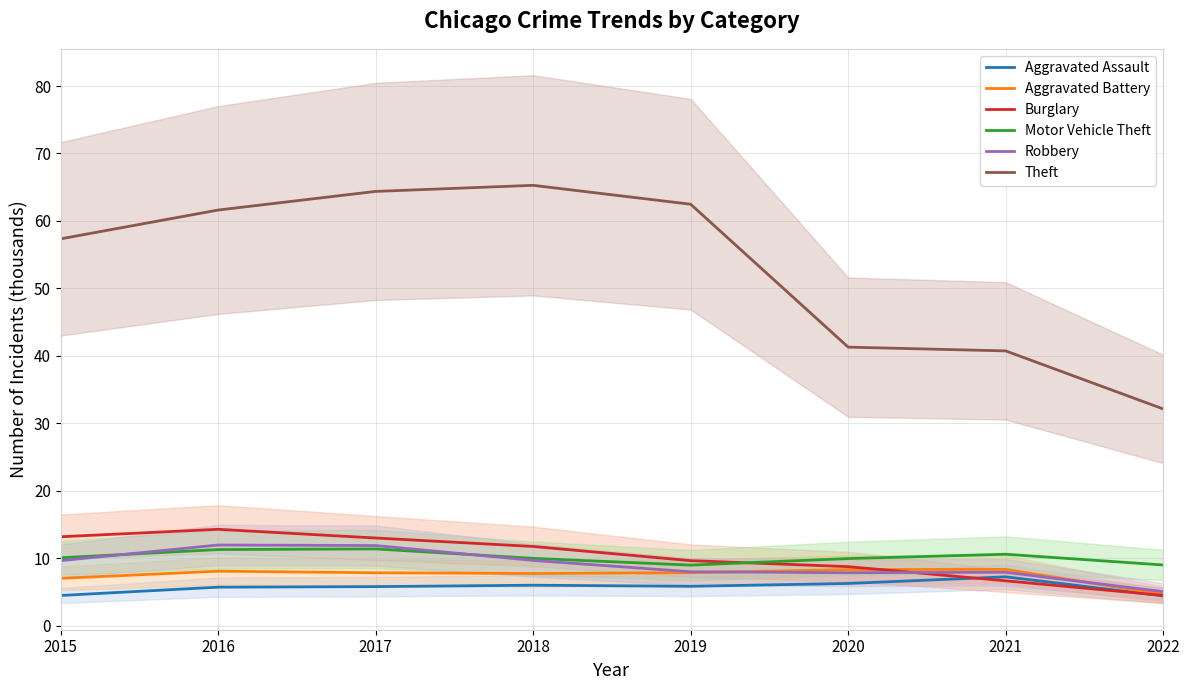

In Robbery, how many points are higher than both neighbors (excluding endpoints)?

2